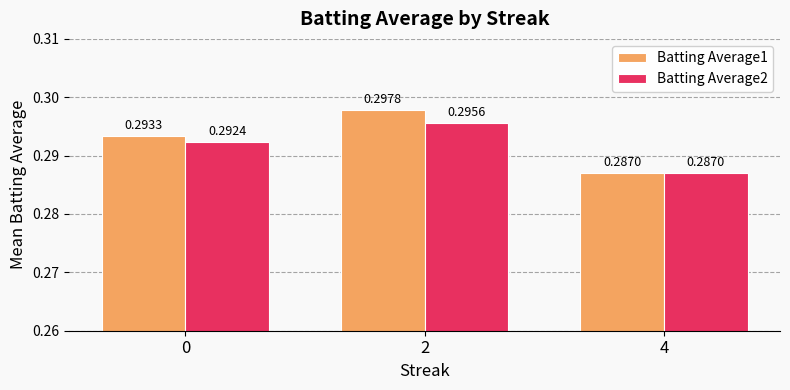

What is the sum of all Batting Average2 values?

0.9